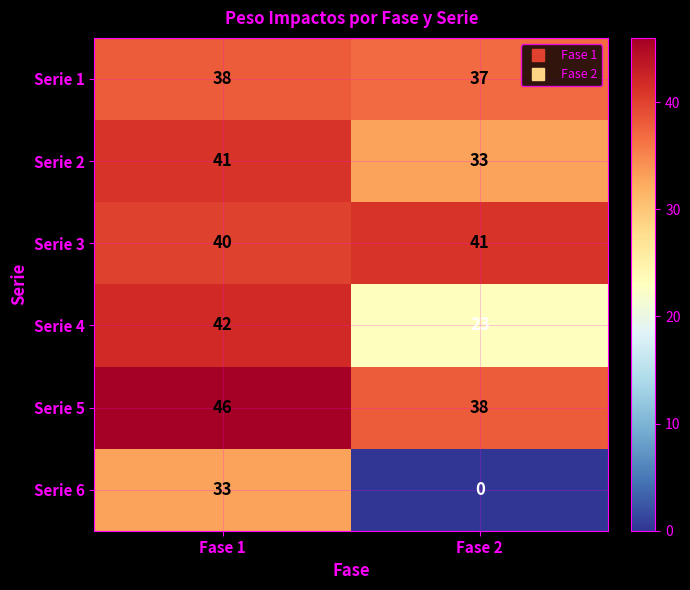

Reading right to left, transcribe all the data shown in this chart.

Serie 1: 37	38
Serie 2: 33	41
Serie 3: 41	40
Serie 4: 23	42
Serie 5: 38	46
Serie 6: 0	33